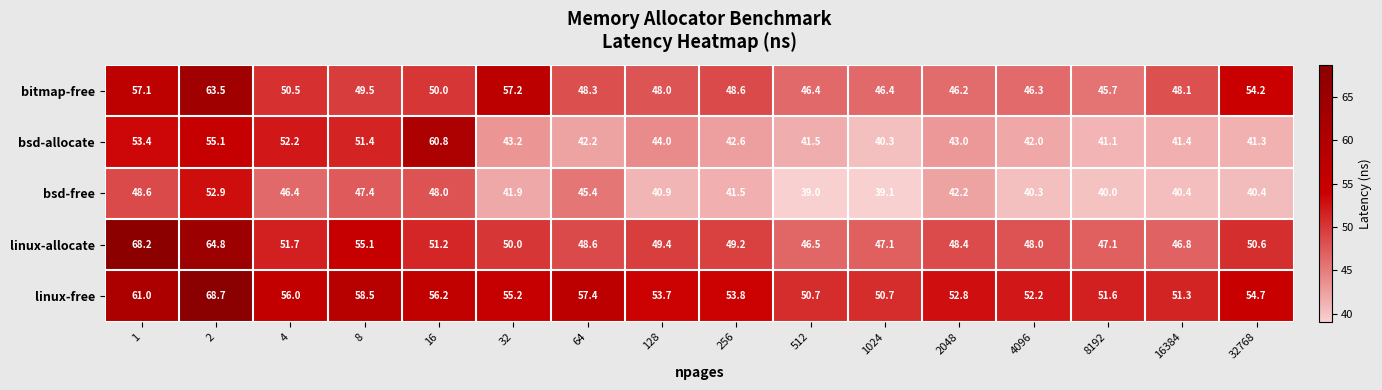

What is the lowest value of the bsd-allocate series?

40.3